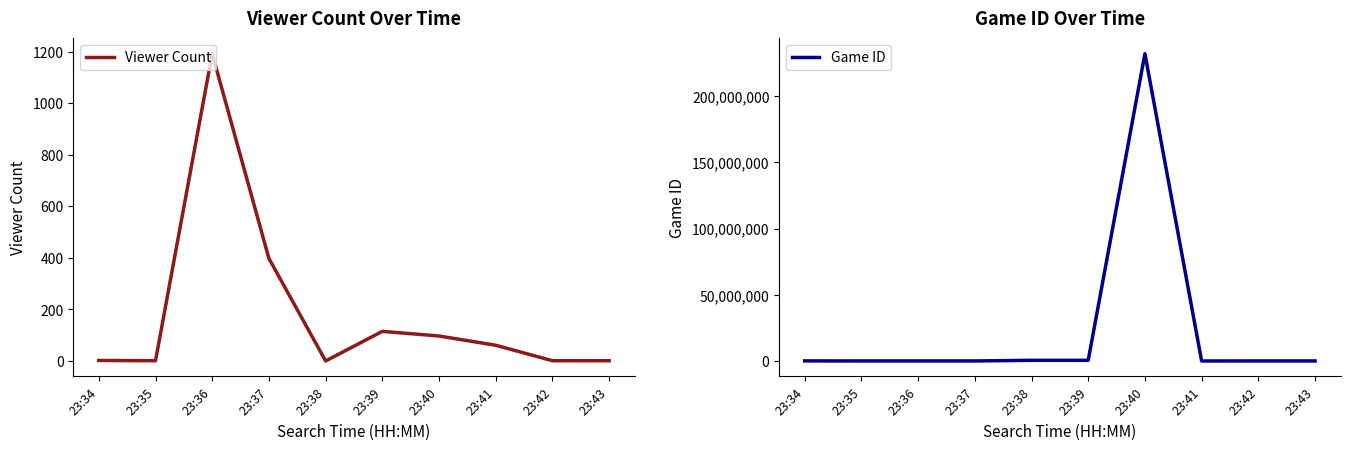

True or false: Game ID and Viewer Count intersect in this chart.

False